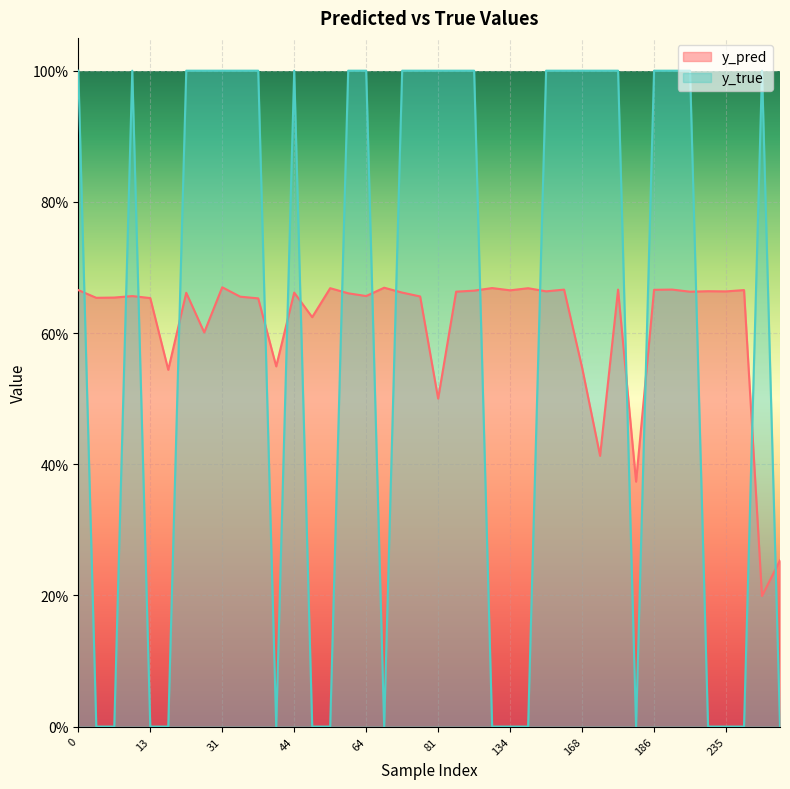

What are all the series names shown in the legend?

y_pred, y_true